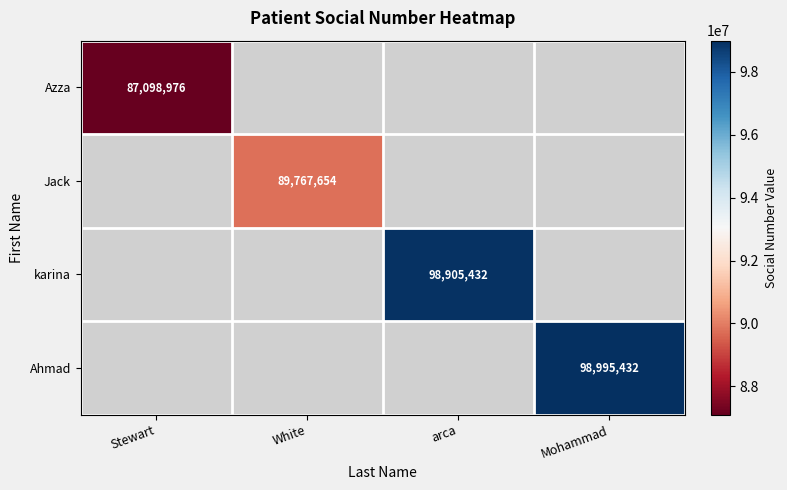

True or false: Jack has a value of 158626774 at White.

False